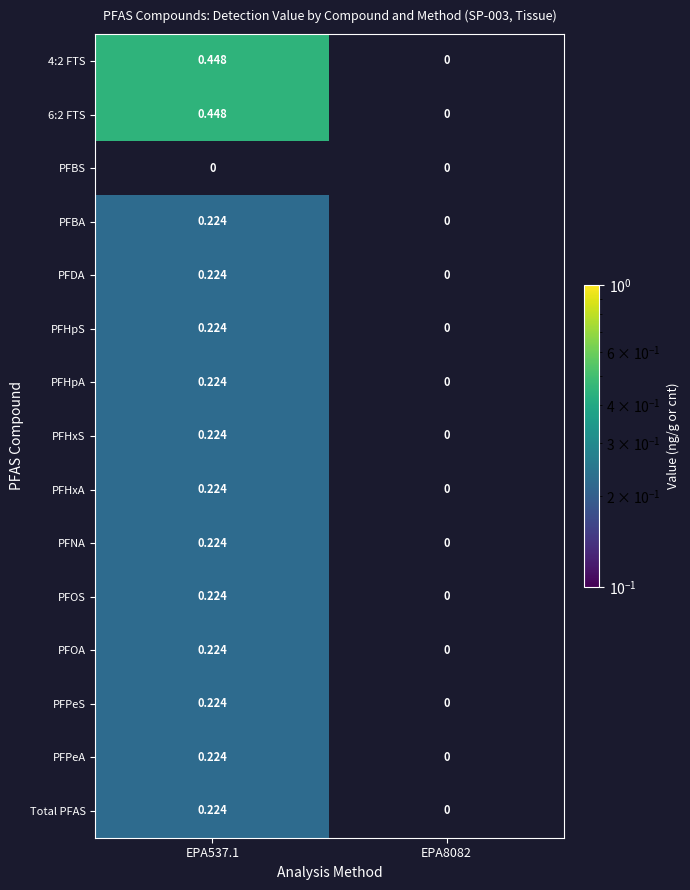

Count the number of categories in the chart.

2